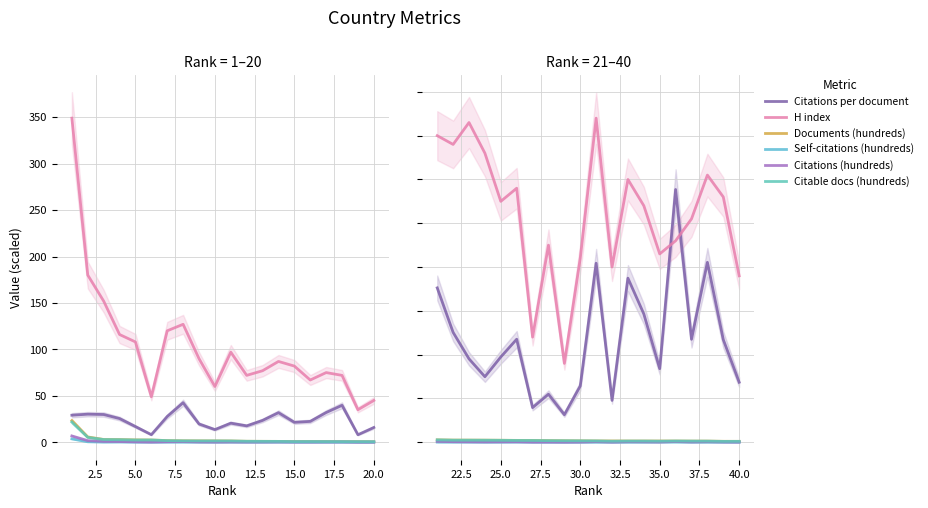

Which series has the largest total across all categories?

H index